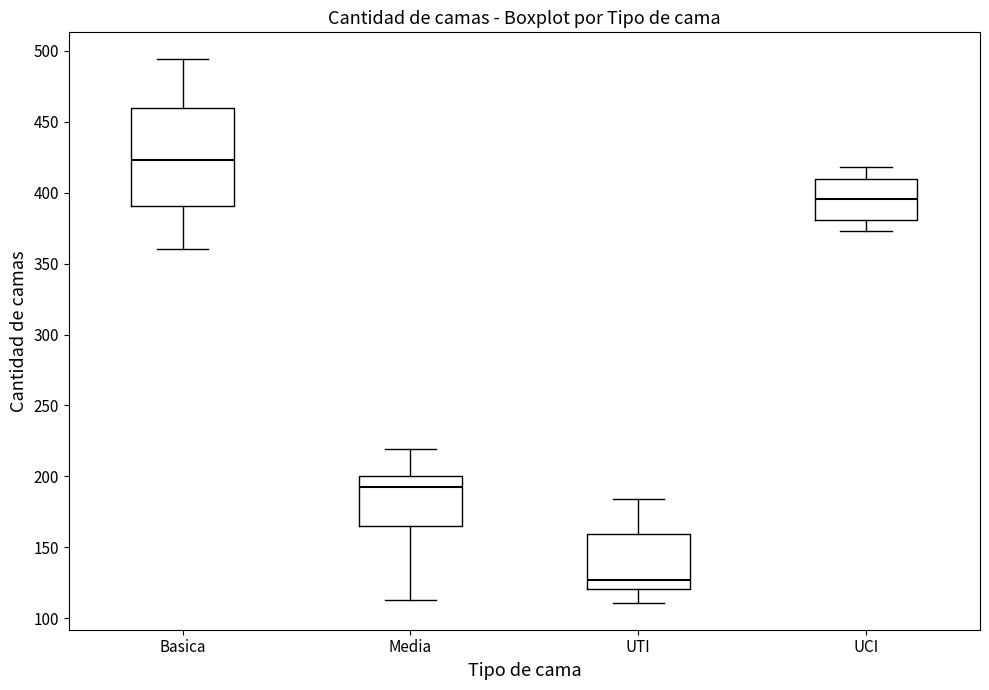

Where is the upper edge of the box for Basica on the y-axis? The values are not printed on the chart, so give them approximately, as read against the axis.

460